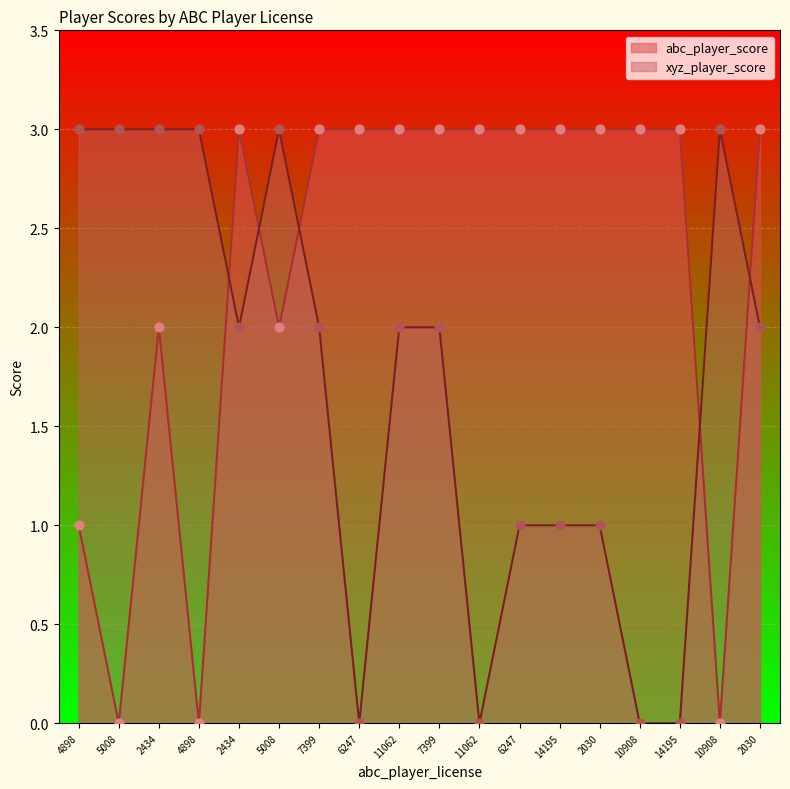

At how many categories does at least one series exceed 2?

18